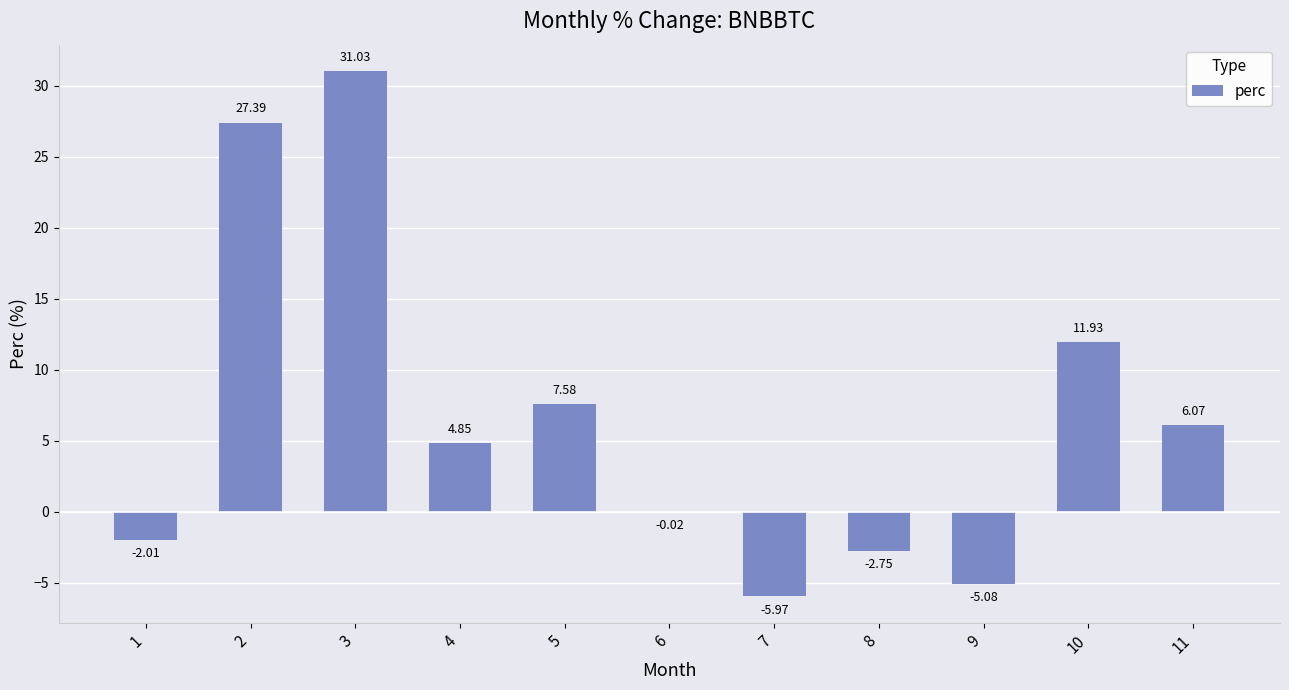

The value at 2 is 18.0. True or false?

False